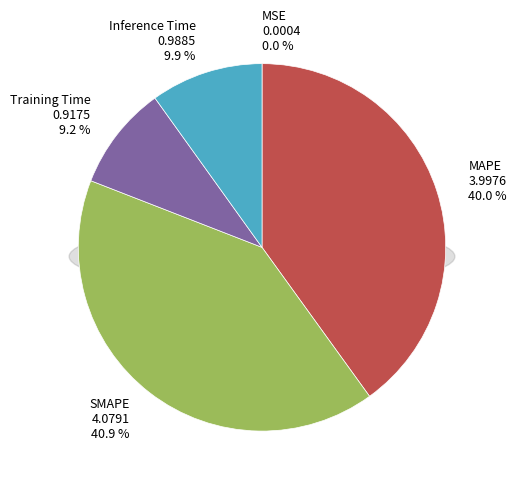

How many slices are in this pie chart?

5